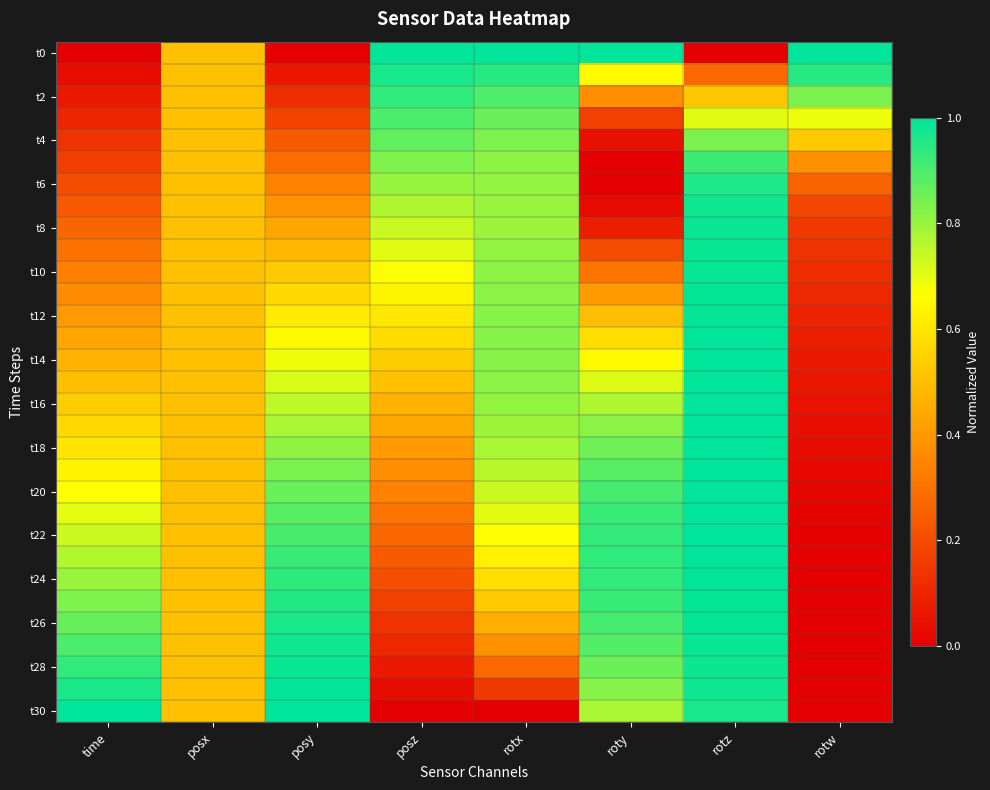

Which series changed the most between posy and rotw?

t0